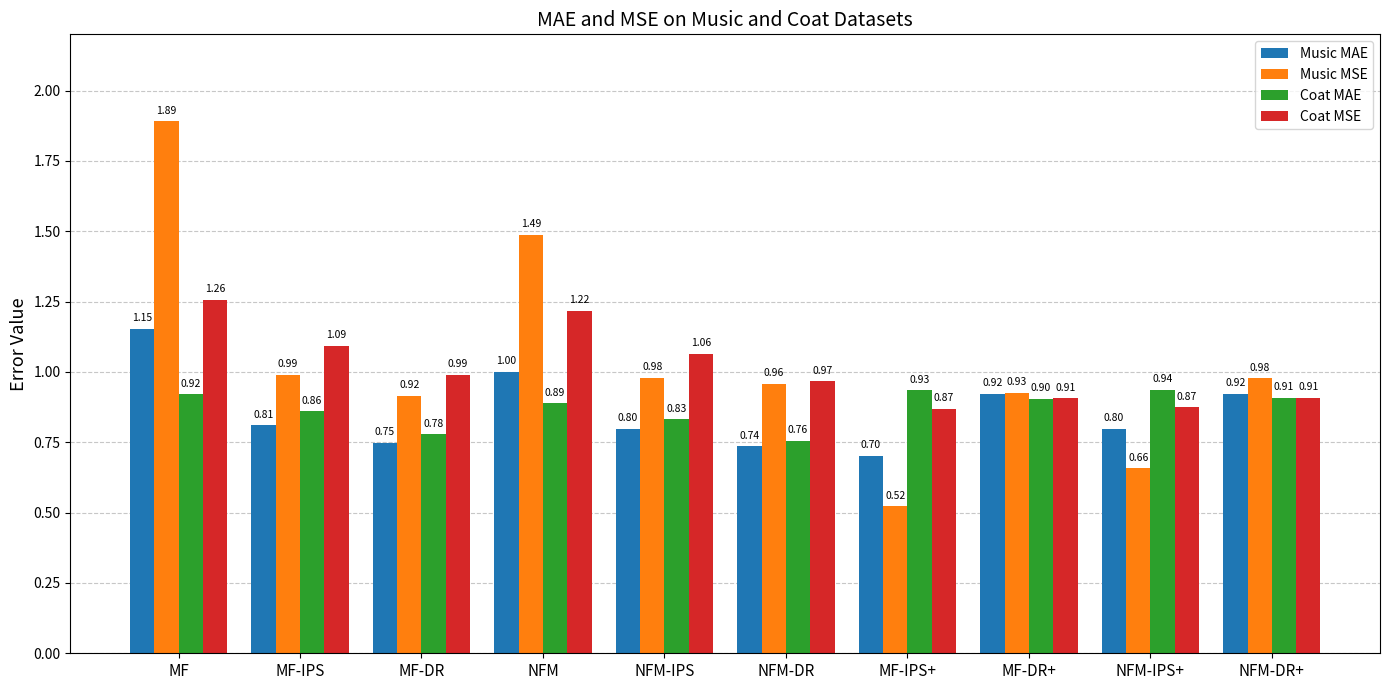

Which series has the largest range (max minus min)?

Music MSE